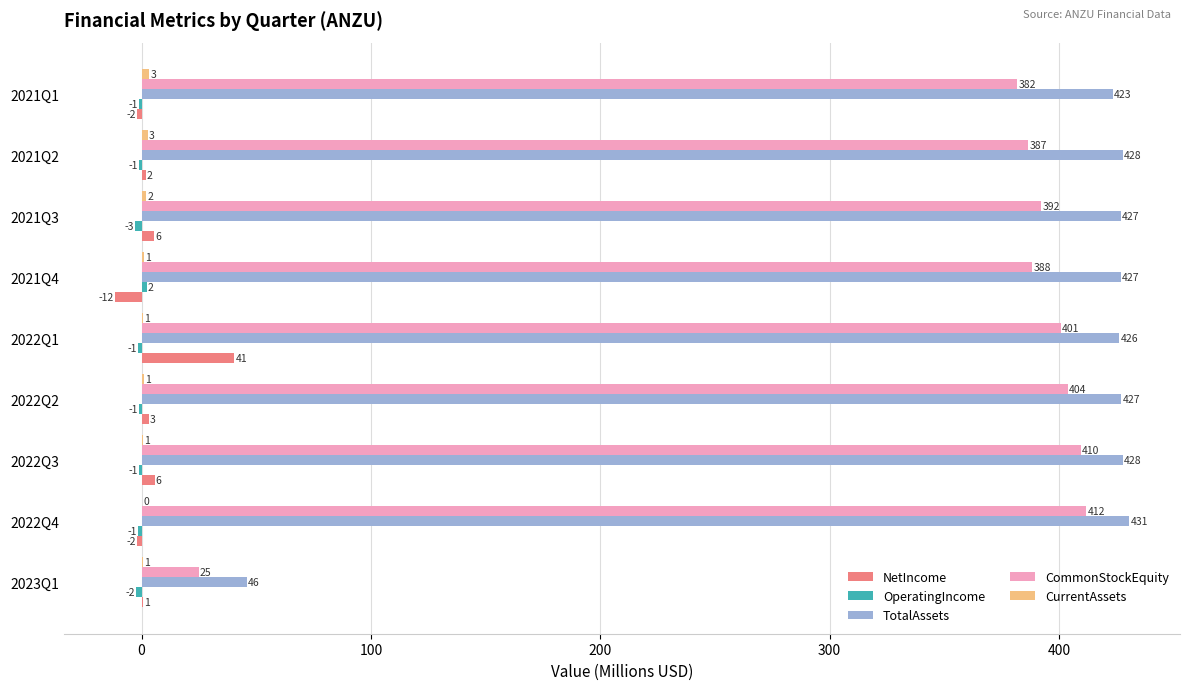

True or false: CommonStockEquity has a value of 409.5 at 2022Q3.

True